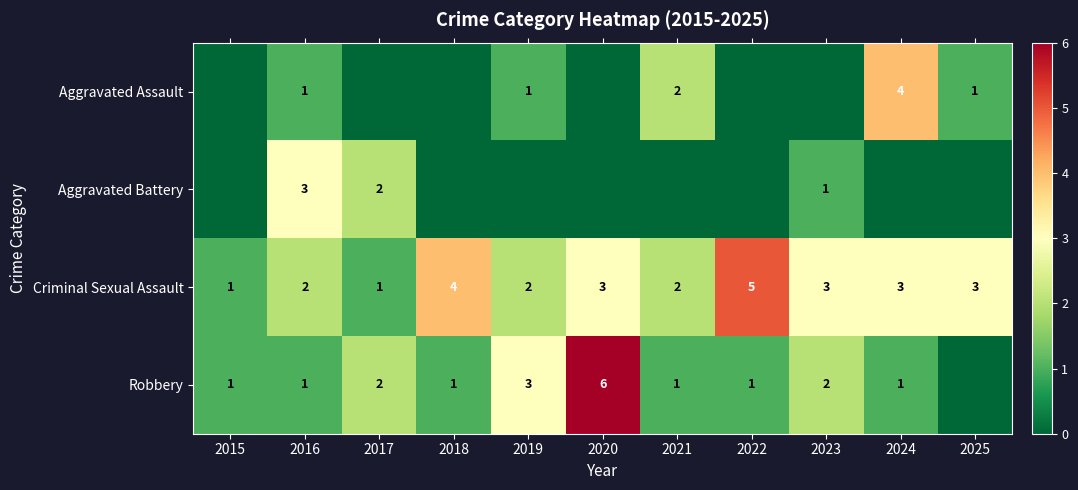

At how many categories does at least one series exceed 1?

10